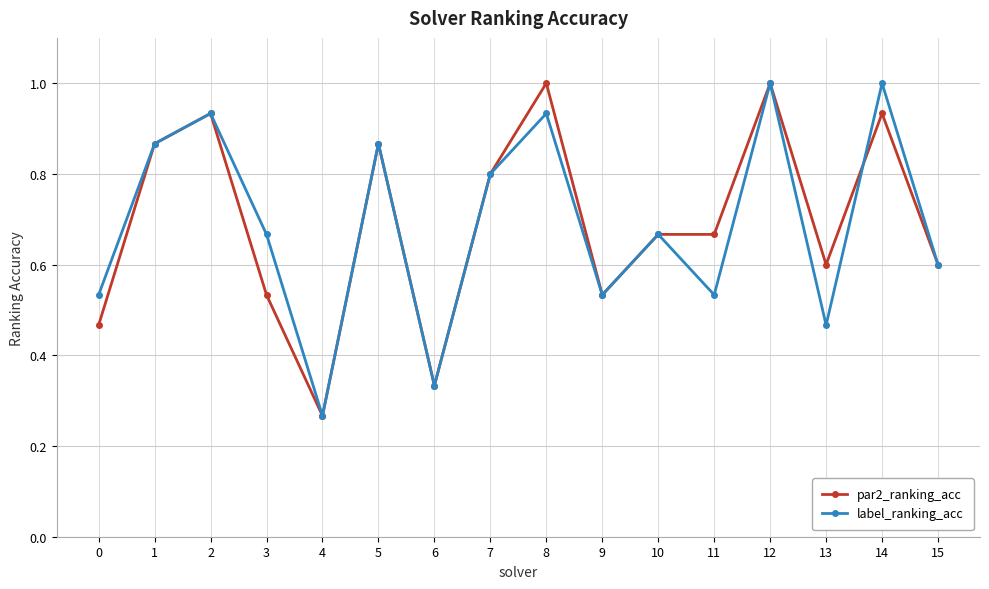

True or false: label_ranking_acc has more than 0 points higher than both neighbors.

True